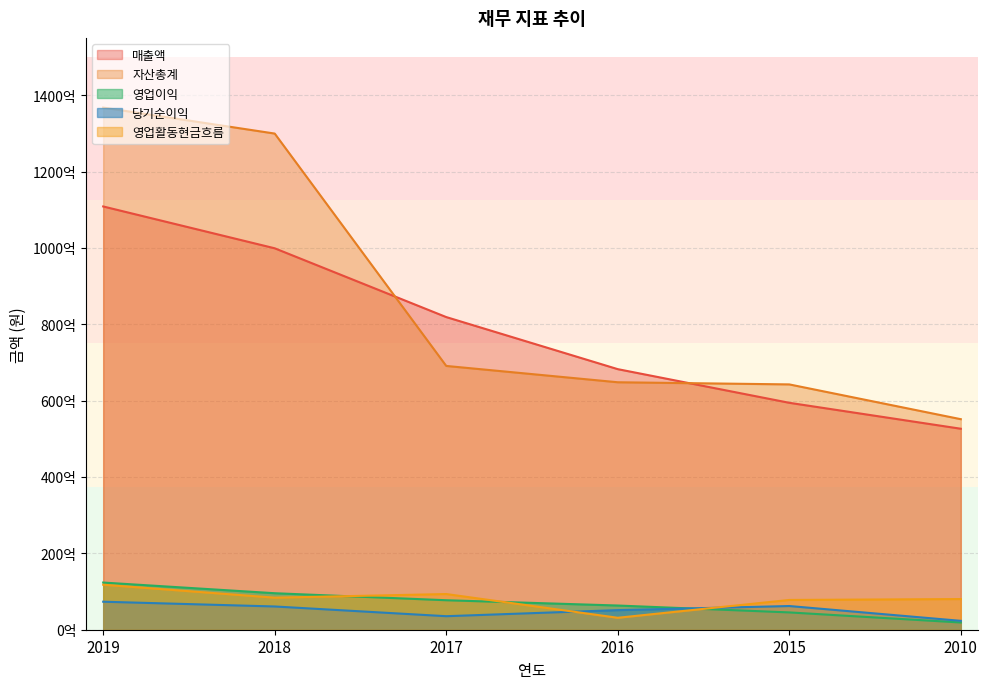

True or false: 자산총계 has a value of 64248882904 at 2015.

True